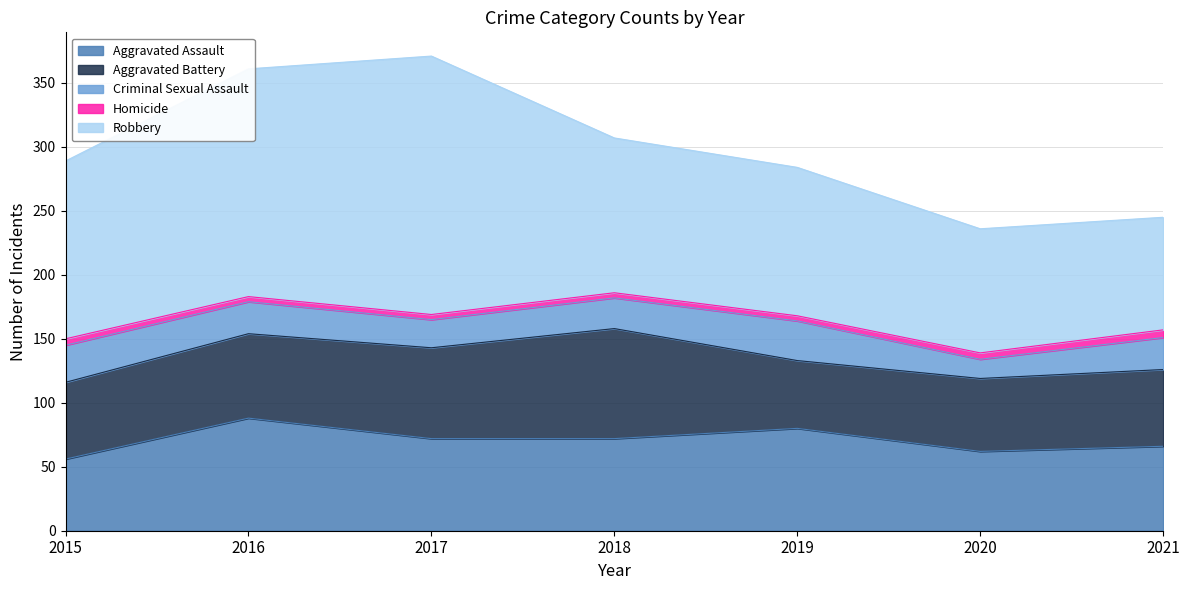

How many interior local valleys does the Aggravated Battery series have?

1